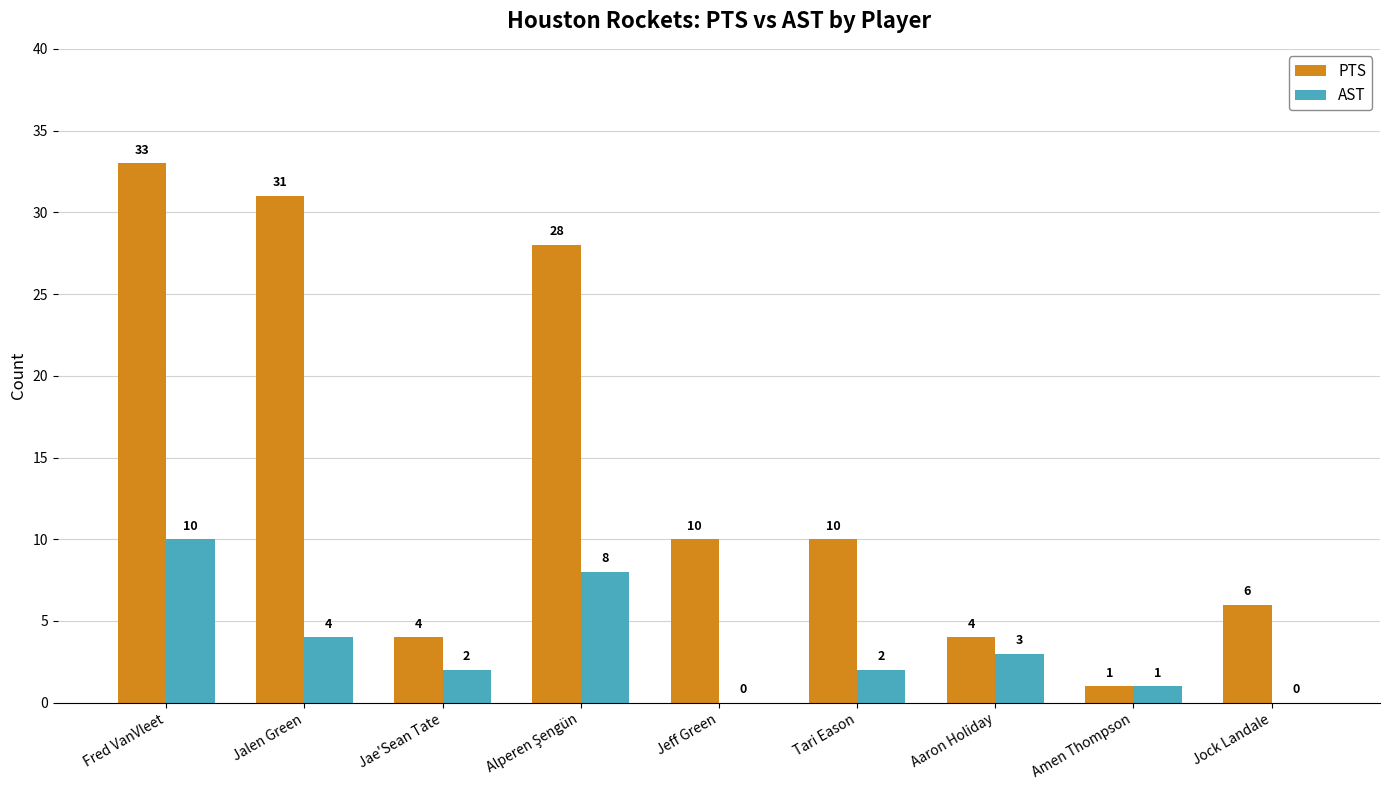

What is the maximum value shown in the chart?

33